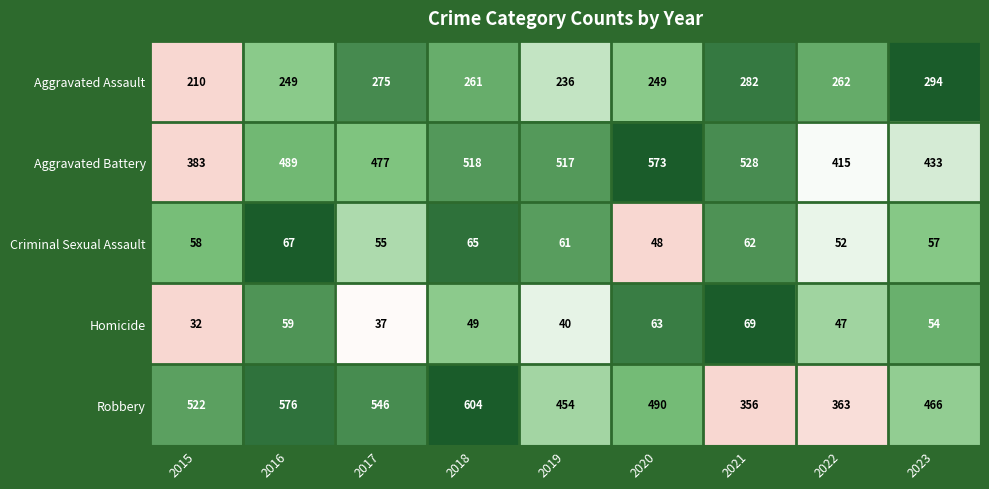

Which series has the largest range (max minus min)?

Robbery